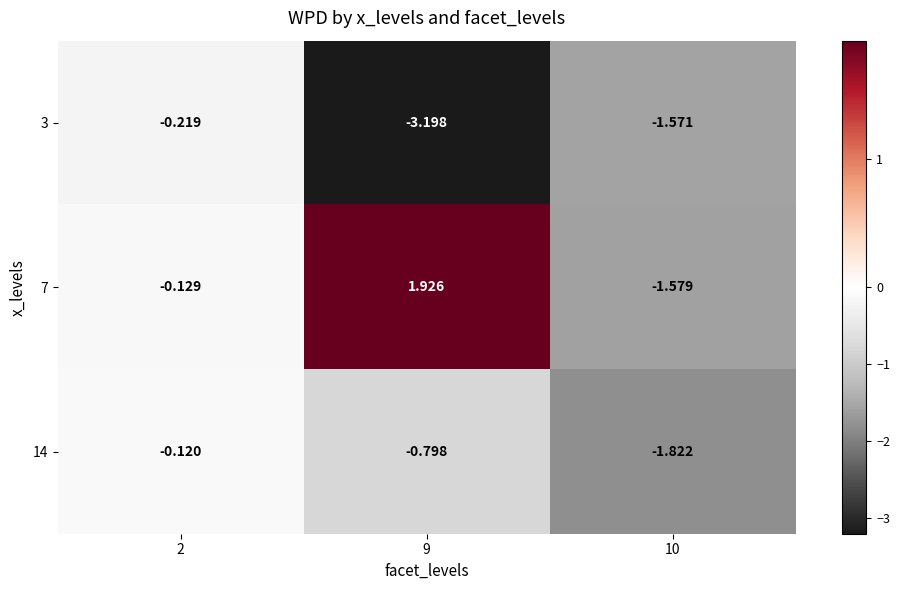

Is the value of 7 at 2 greater than the value of 3 at 9?

Yes